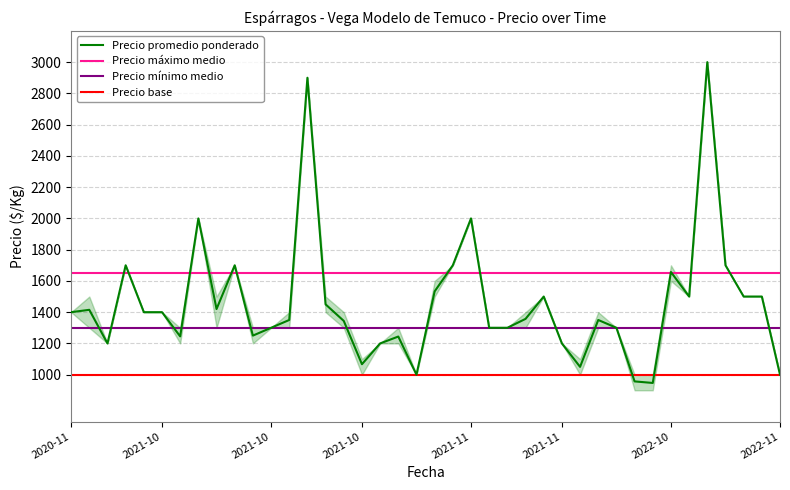

What is the lowest value of the Precio promedio ponderado series?

947